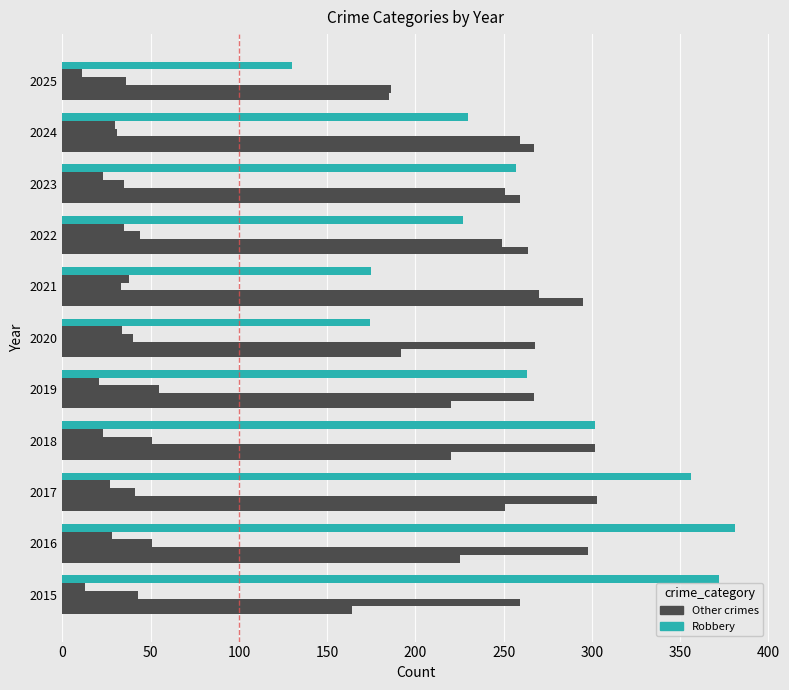

How many distinct data groups are displayed?

5